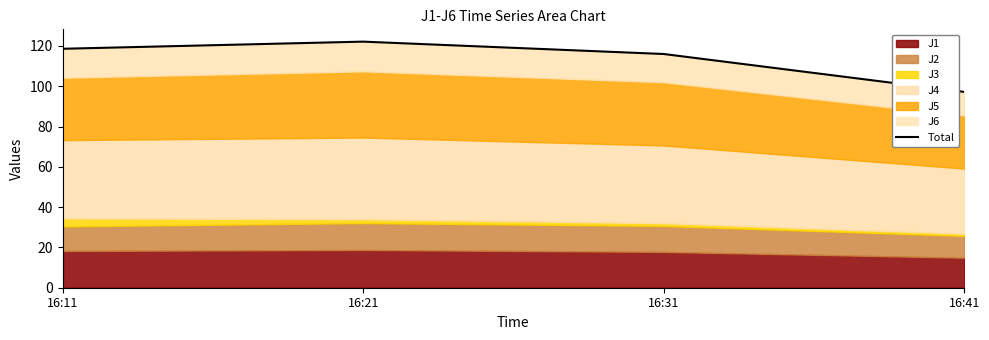

What is the value of the 1st point from the left?

118.6